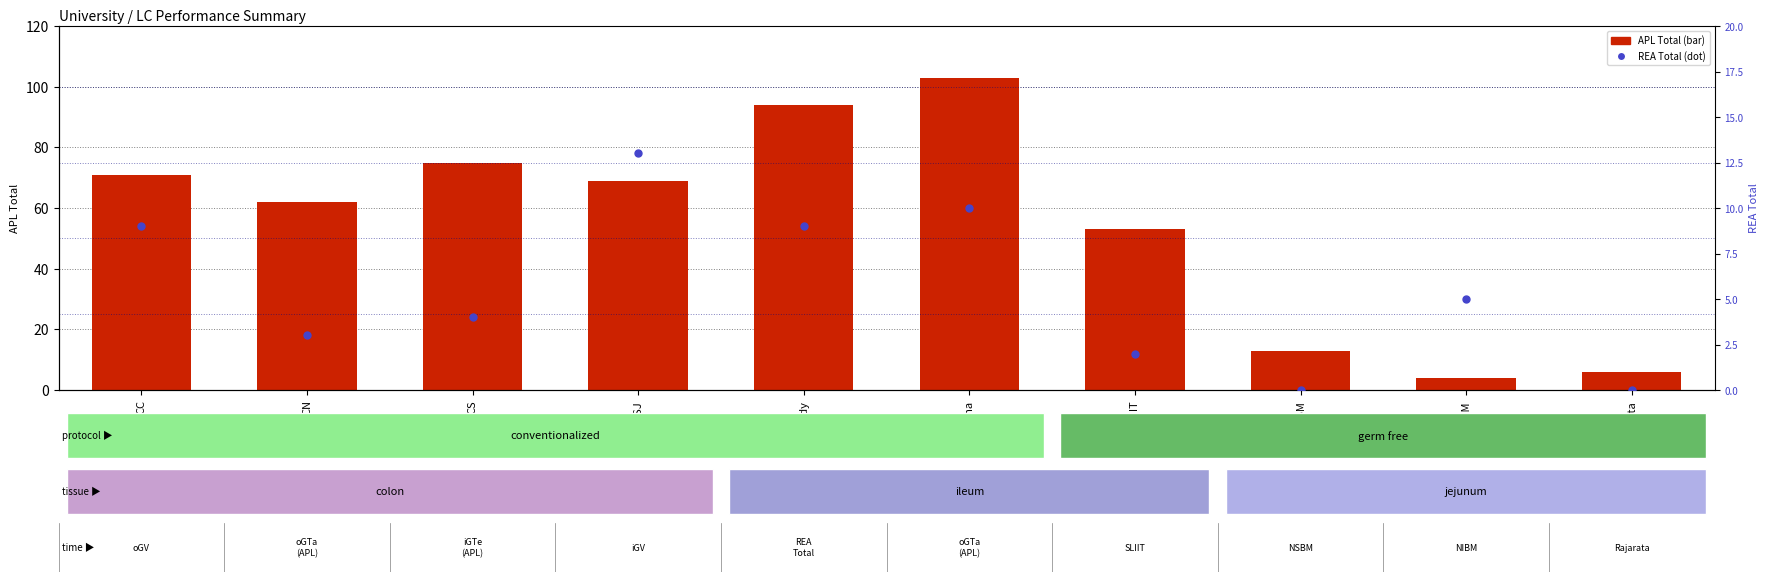

At how many categories does at least one series exceed 59?

6